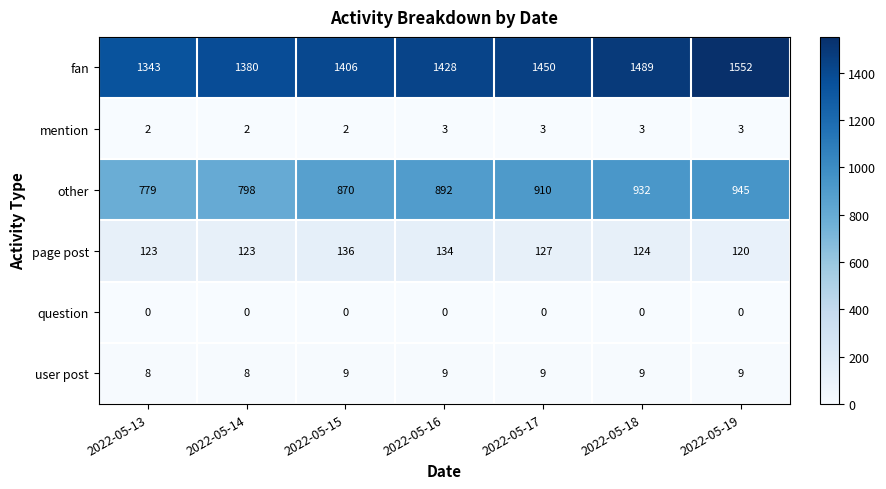

At how many categories does at least one series exceed 1213?

7